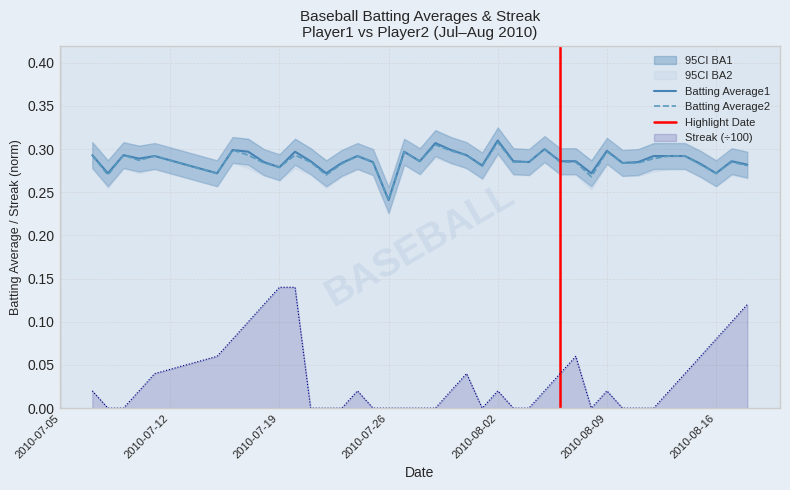

The value of Streak (÷100) at 2010-07-26 is 0.0. True or false?

True